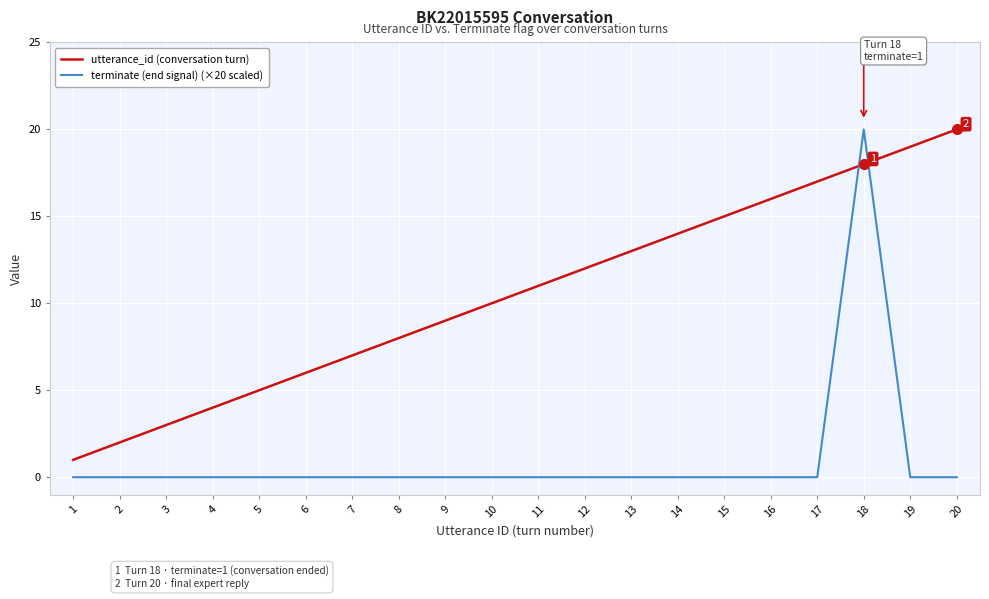

Where do utterance_id (conversation turn) and terminate (end signal) (×20 scaled) first cross each other?

17 and 18